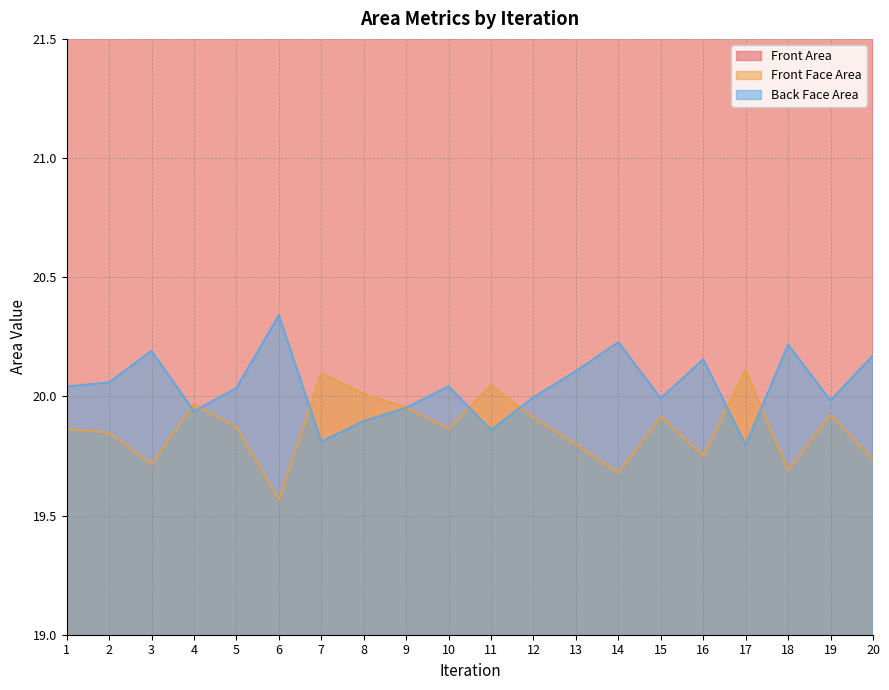

True or false: Front Area and Front Face Area cross at least once.

False